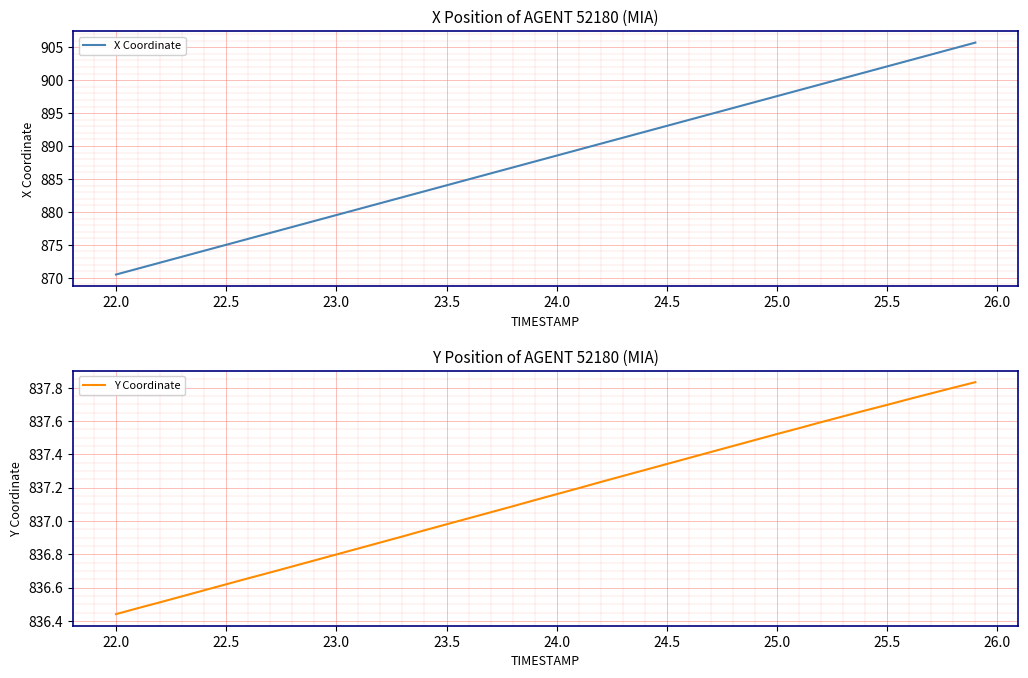

What is the highest value of the X Coordinate series?

905.7